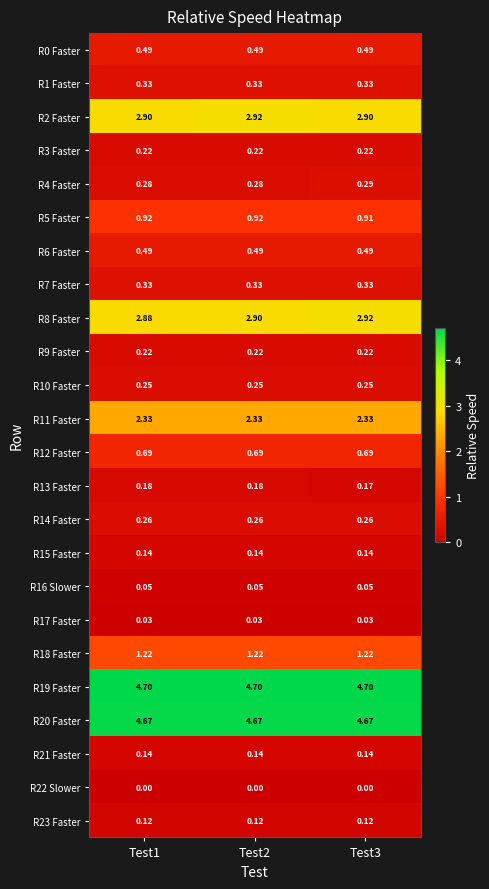

Is the value of R15 Faster at Test3 greater than the value of R4 Faster at Test2?

No